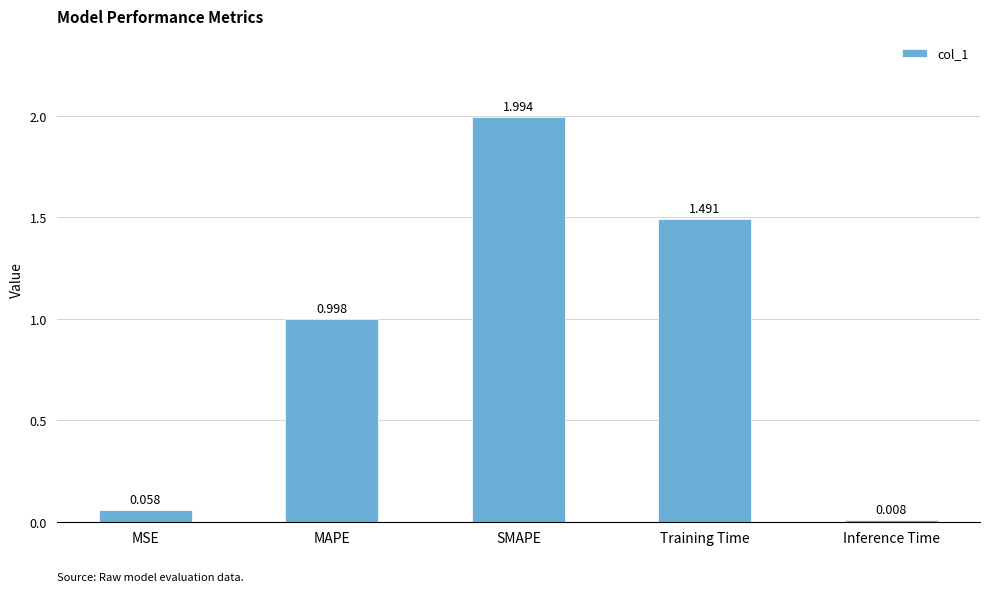

What is the approximate value at SMAPE?

2.0